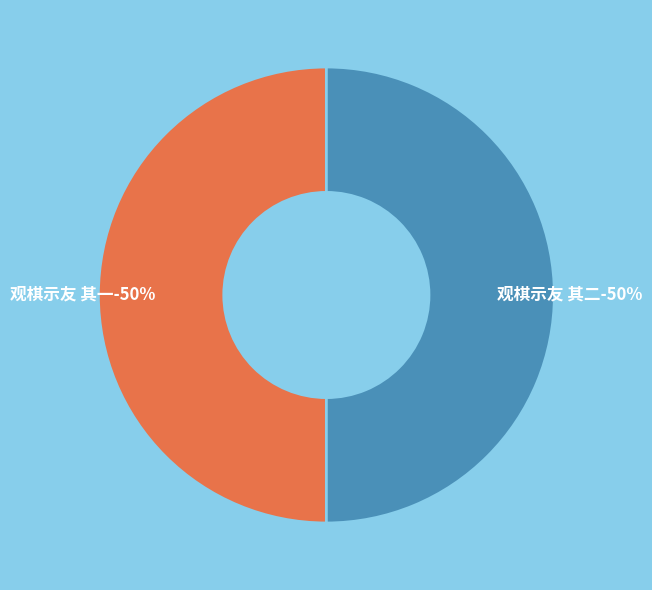

To the nearest percent, what percentage of the pie is 观棋示友 其一?

50%